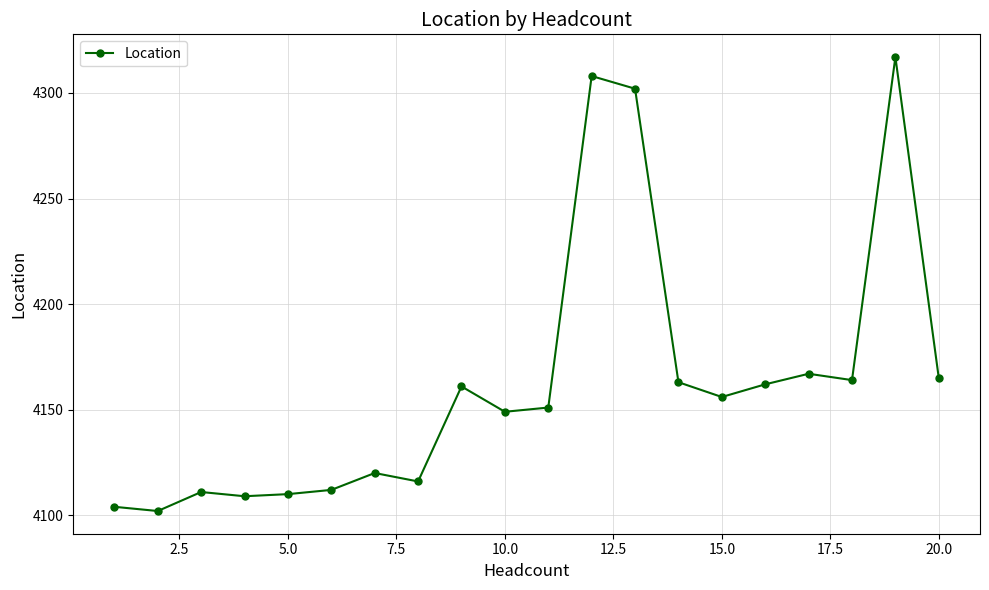

Does the chart display data point markers on the line(s)?

Yes